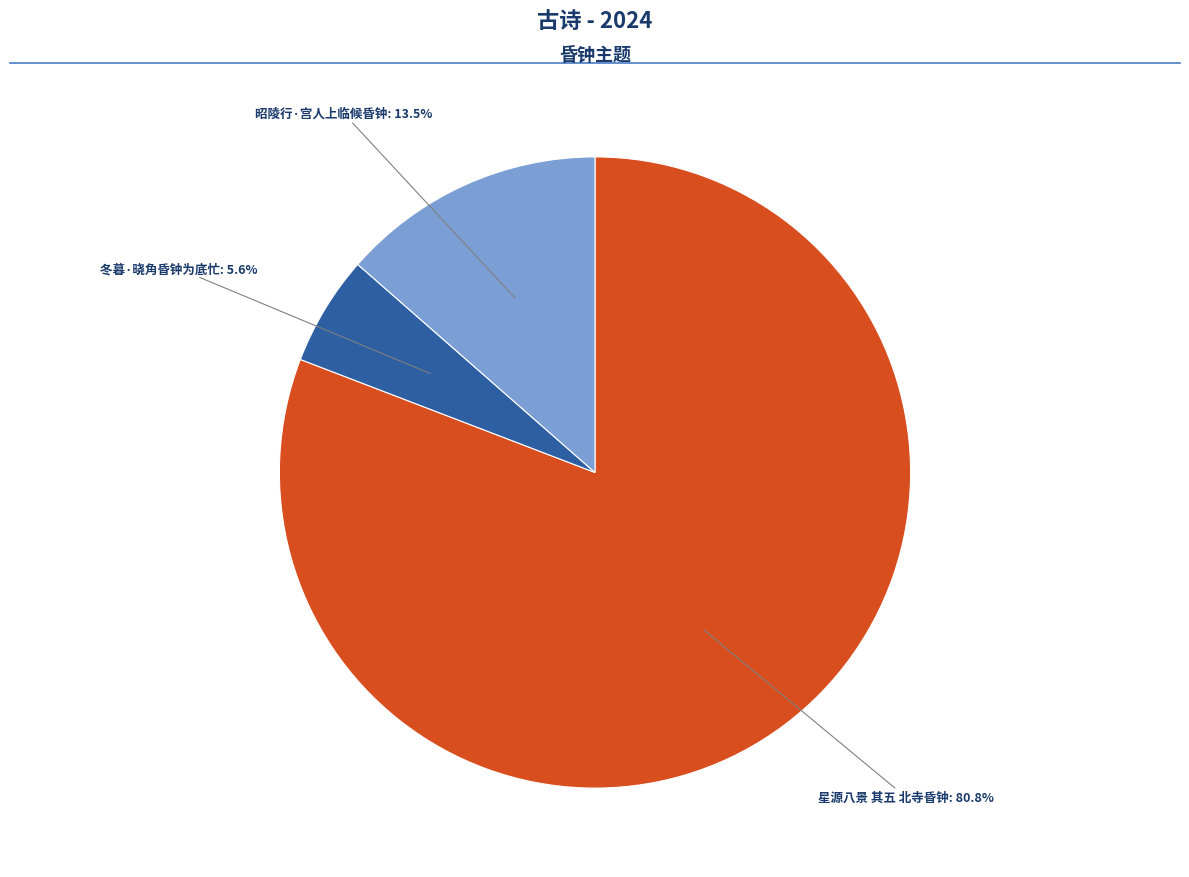

Rank the categories by value from lowest to highest.

冬暮·晓角昏钟为底忙, 昭陵行·宫人上临候昏钟, 星源八景 其五 北寺昏钟